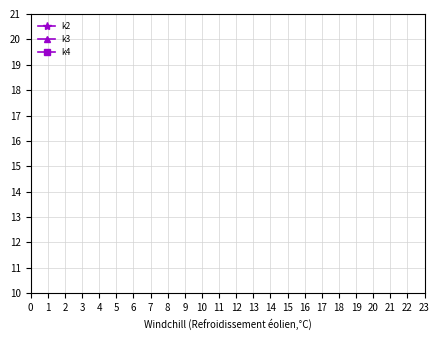

Does the chart display data point markers on the line(s)?

Yes